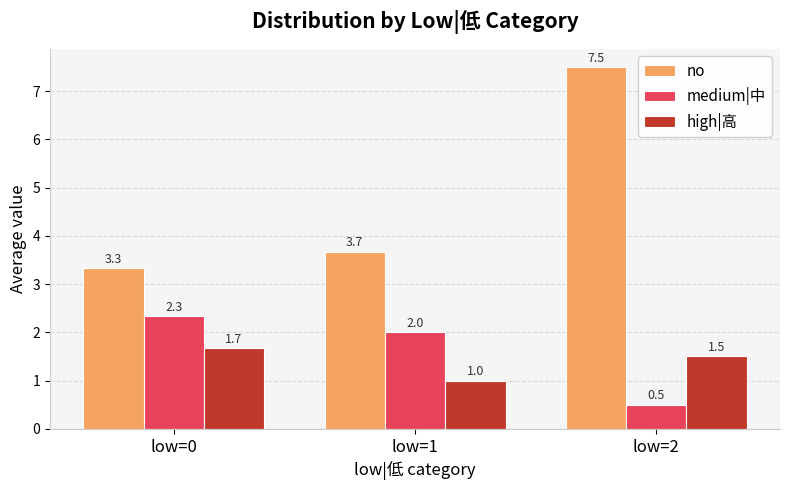

What is the average value of the medium|中 series?

1.6